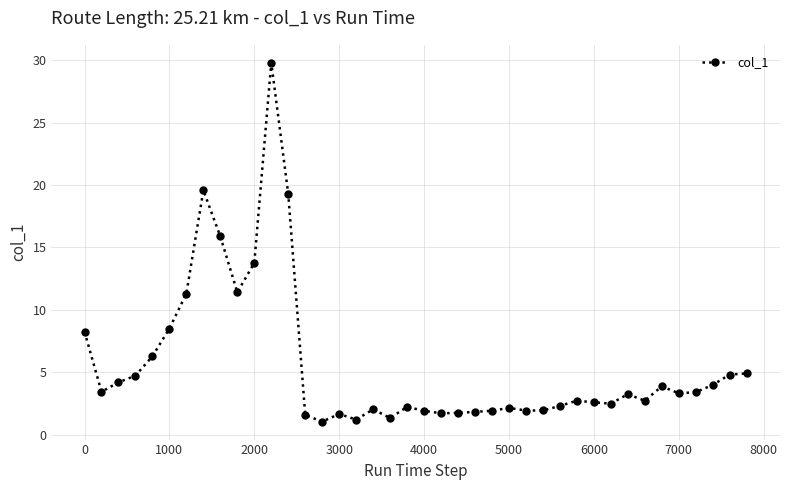

What is the sum of all values?

222.9